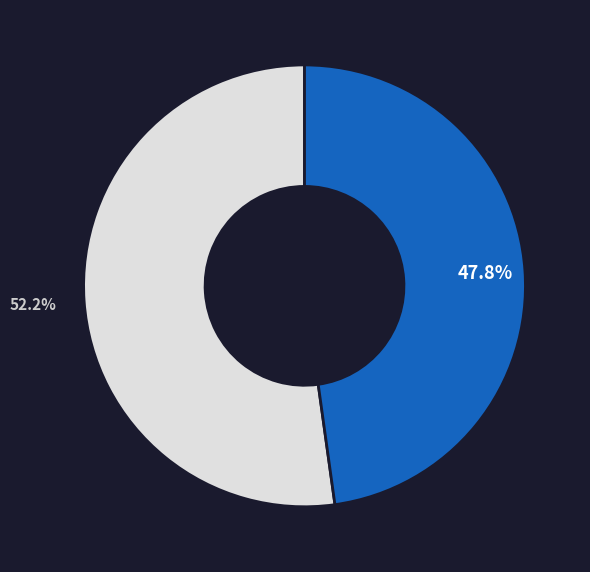

Is there any slice that represents more than half of the pie?

Yes